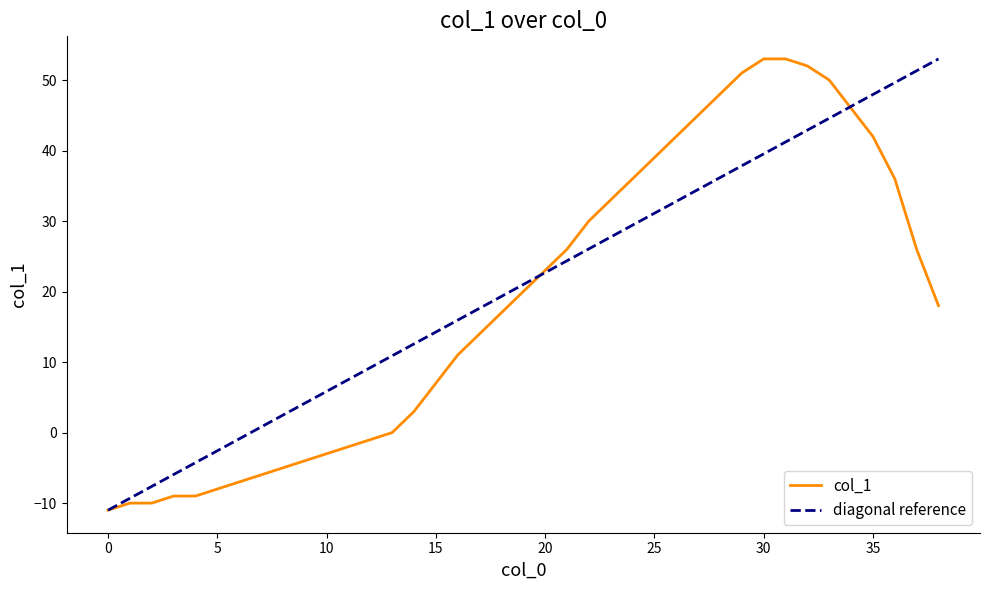

What value does the data have at 28, to the nearest 10?

50